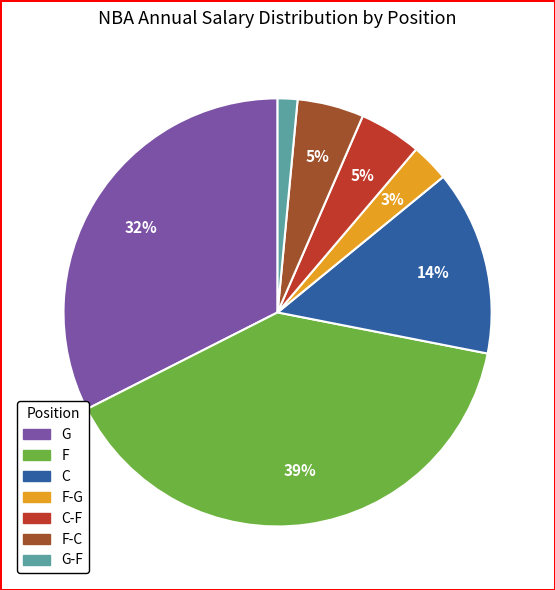

How many segments does this pie chart have?

7